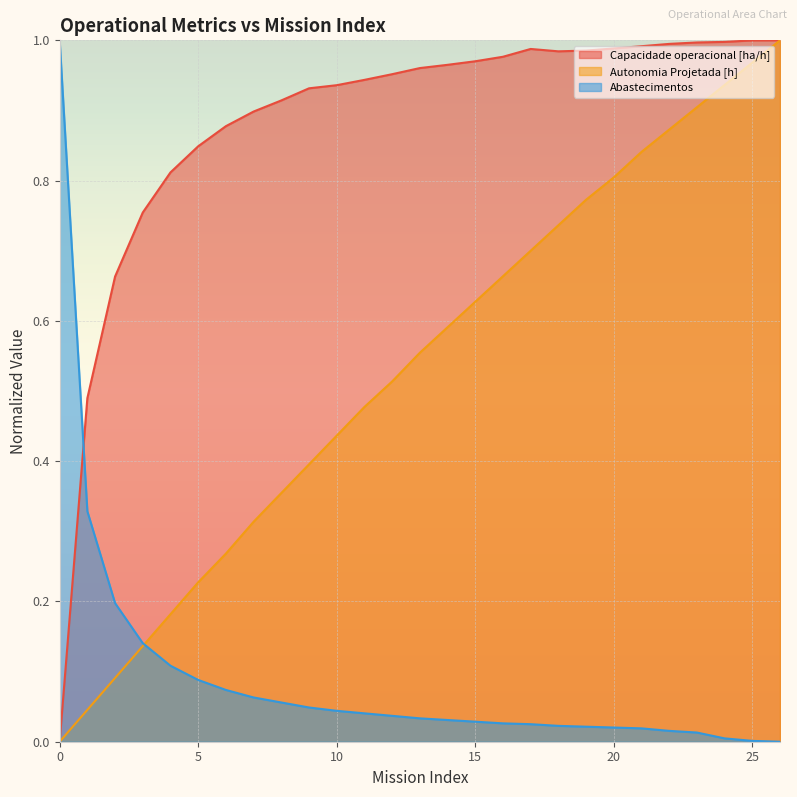

What is the total value across all series at 18?

1.7